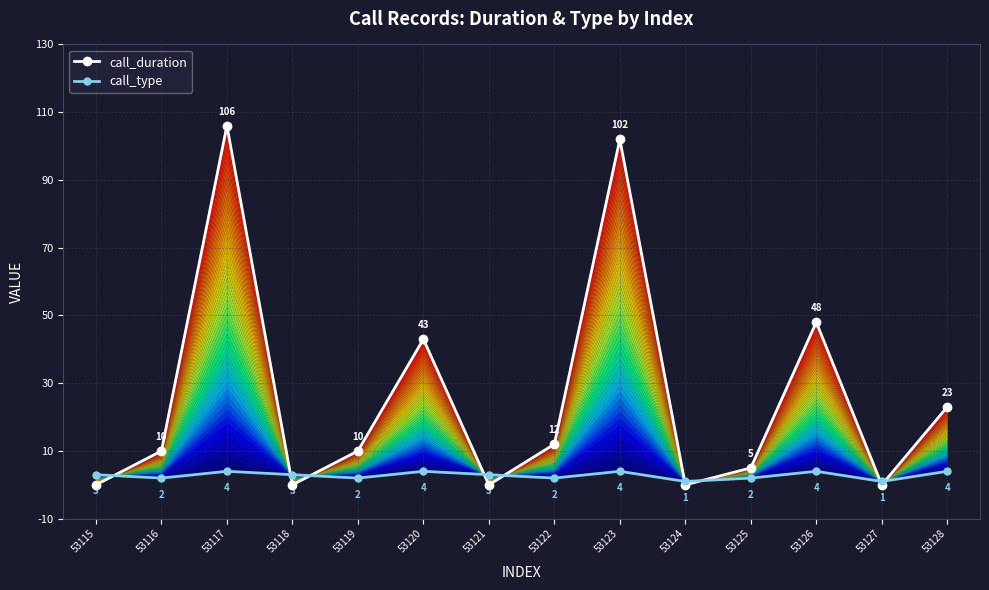

Which category has the lowest value in the call_type series?

53124